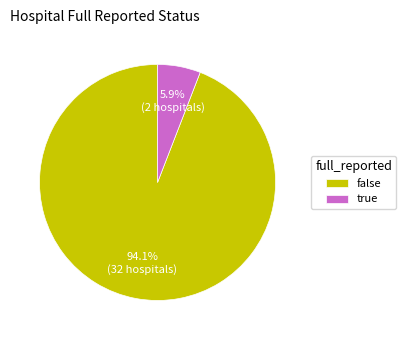

True or false: false accounts for 82% of the total.

False